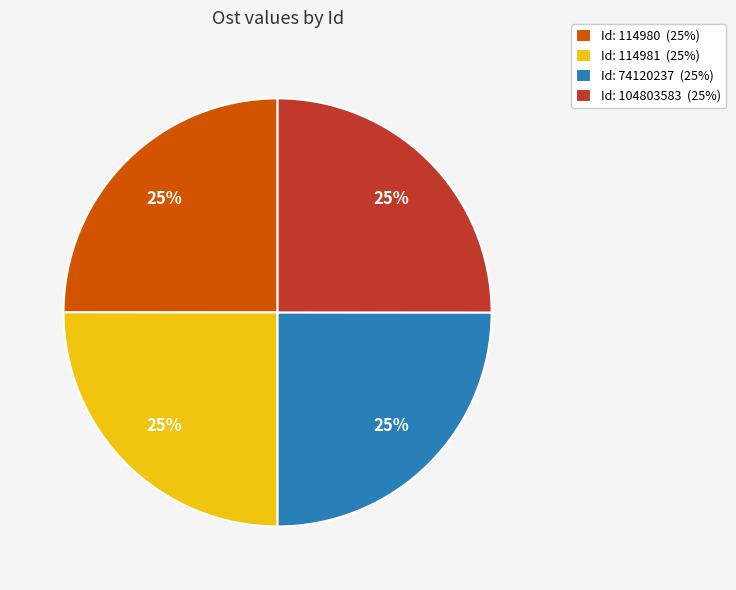

What is the ratio of the value at Id: 114980 (25%) to the value at Id: 74120237 (25%)?

1.0